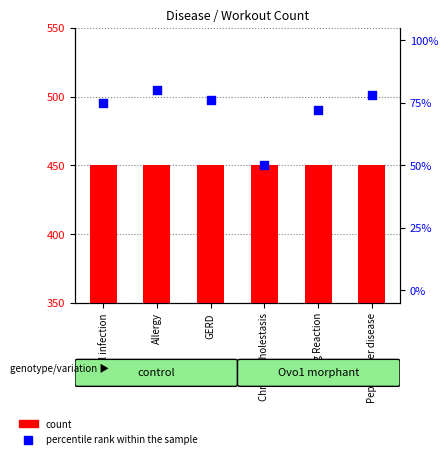

At which category is the sum across all series the highest?

Allergy